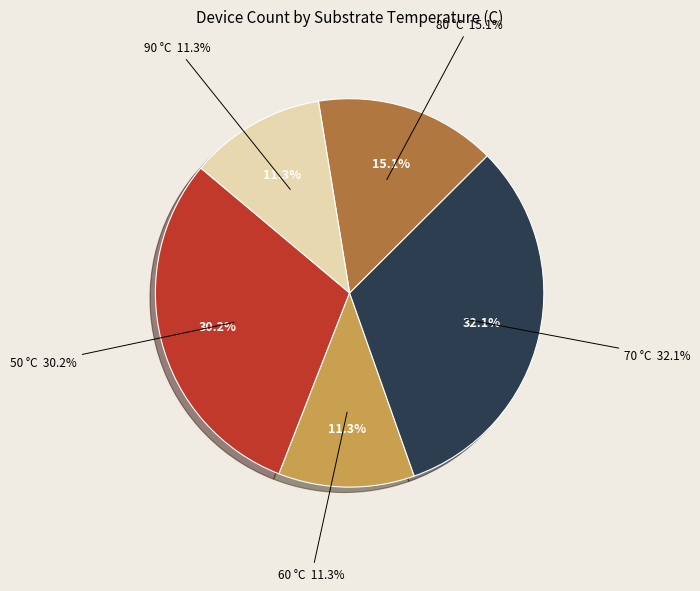

What is the change in value from 50 to 60?

-20